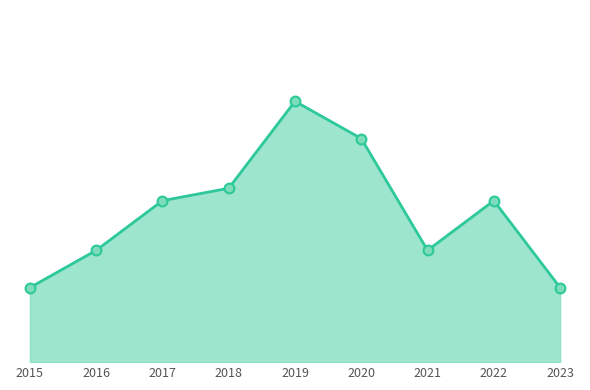

Approximately how many times larger is the value at 2018 compared to 2017?

1.1